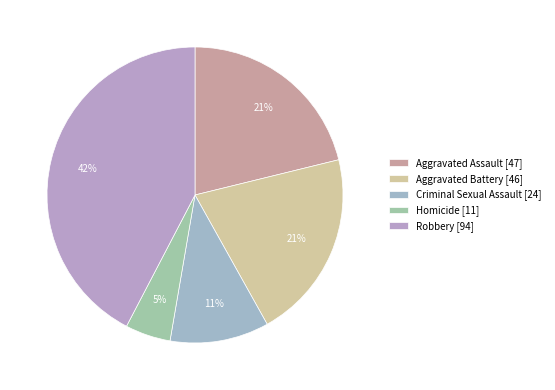

To the nearest percent, what is the difference between the largest and smallest slice percentages?

37%